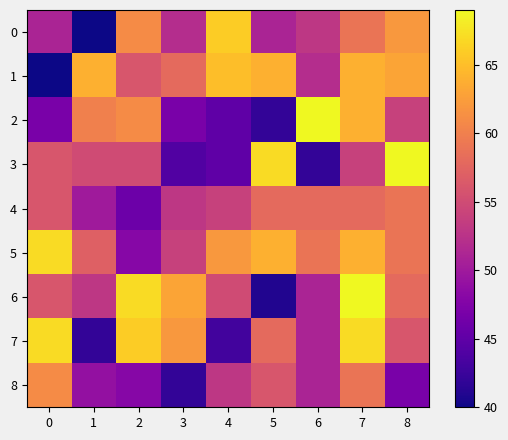

What is the spread (max minus min) of values at 2?

21